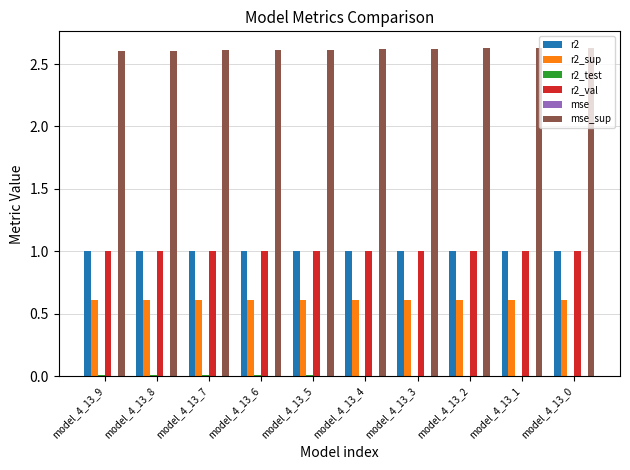

What is the sum of all r2_sup values?

6.1